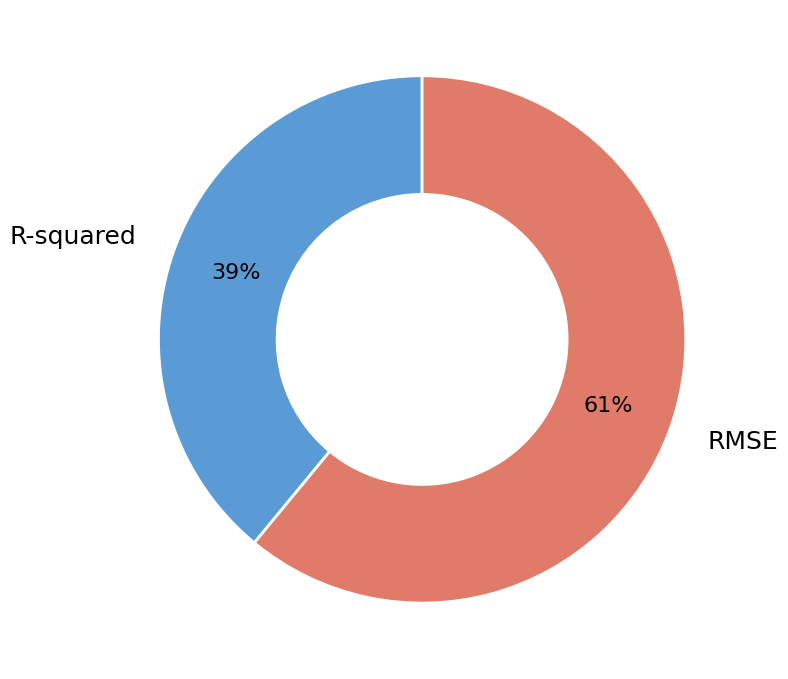

To the nearest percent, what percentage of the pie is R-squared?

39%